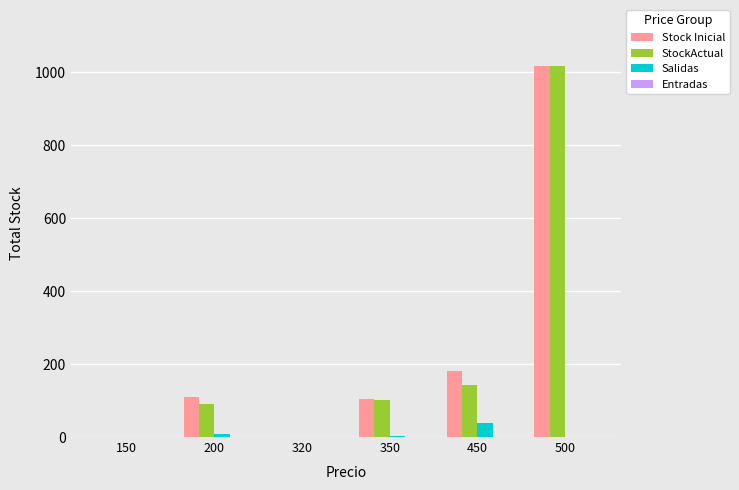

What is the sum of all StockActual values?

1353